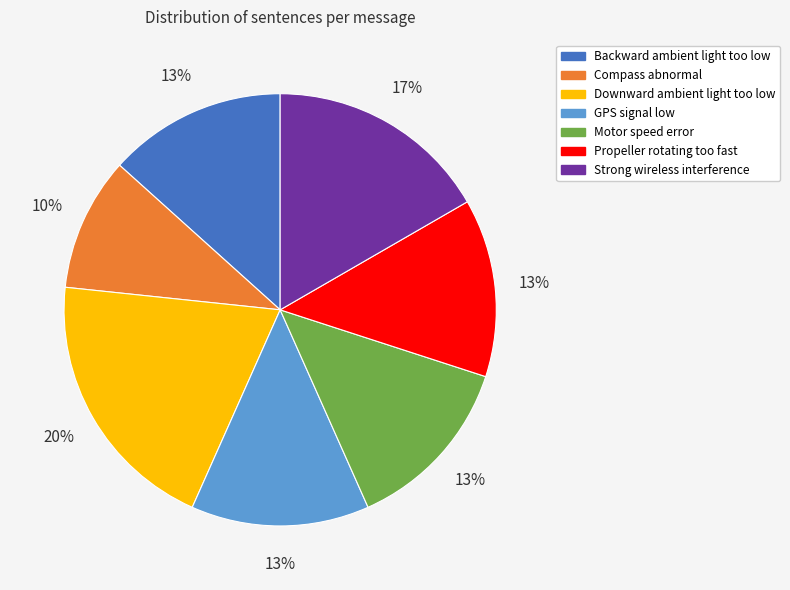

Is the sum of Backward ambient light too low and GPS signal low greater than half?

No